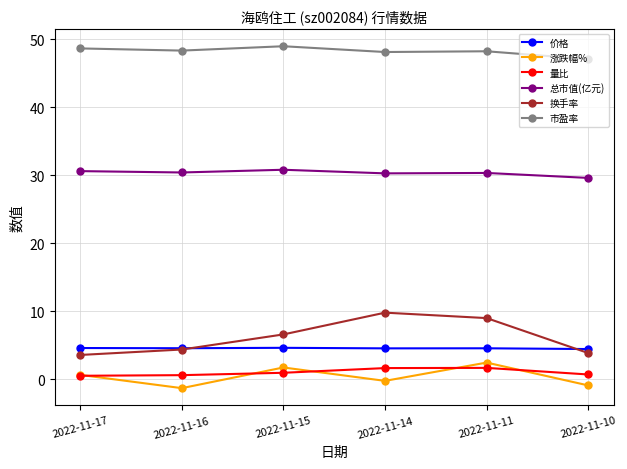

What is the average value of the 量比 series?

1.0